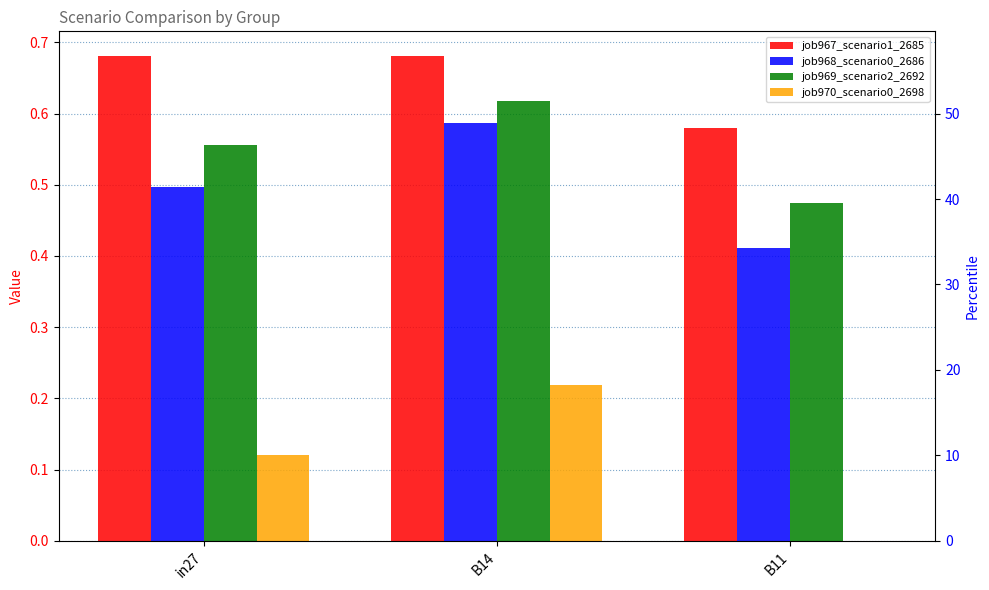

What is the total value across all series at B14?

2.1